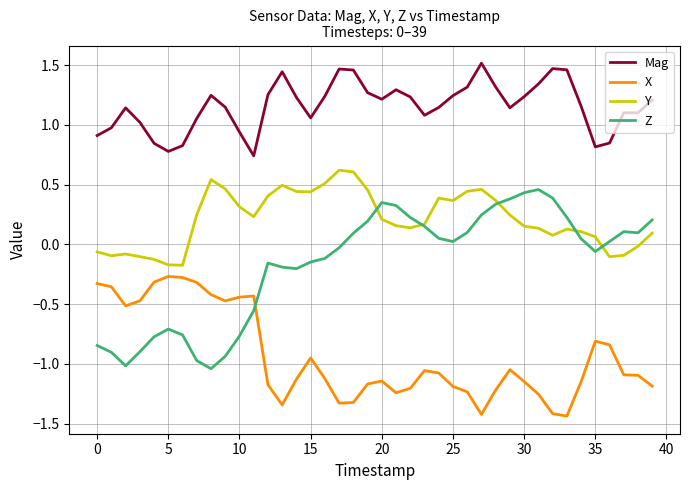

Which series has the largest total across all categories?

Mag